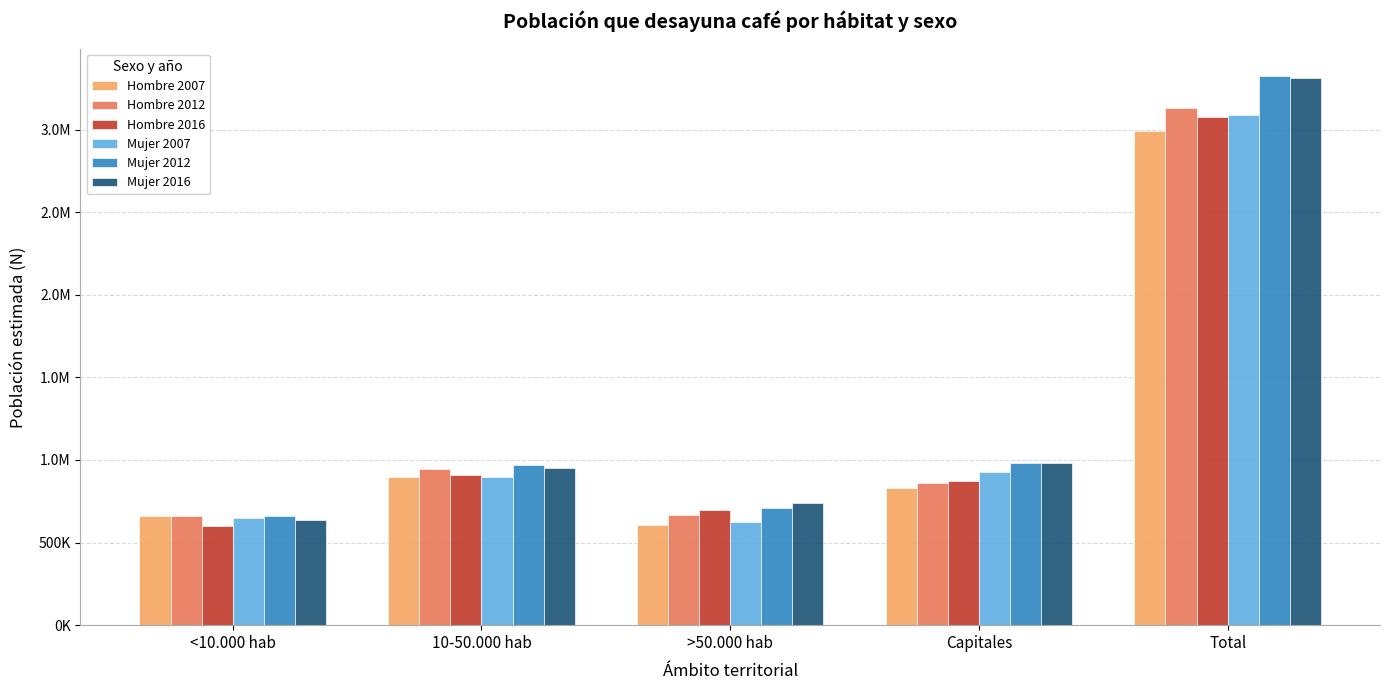

What are all the series names shown in the legend?

Hombre 2007, Hombre 2012, Hombre 2016, Mujer 2007, Mujer 2012, Mujer 2016